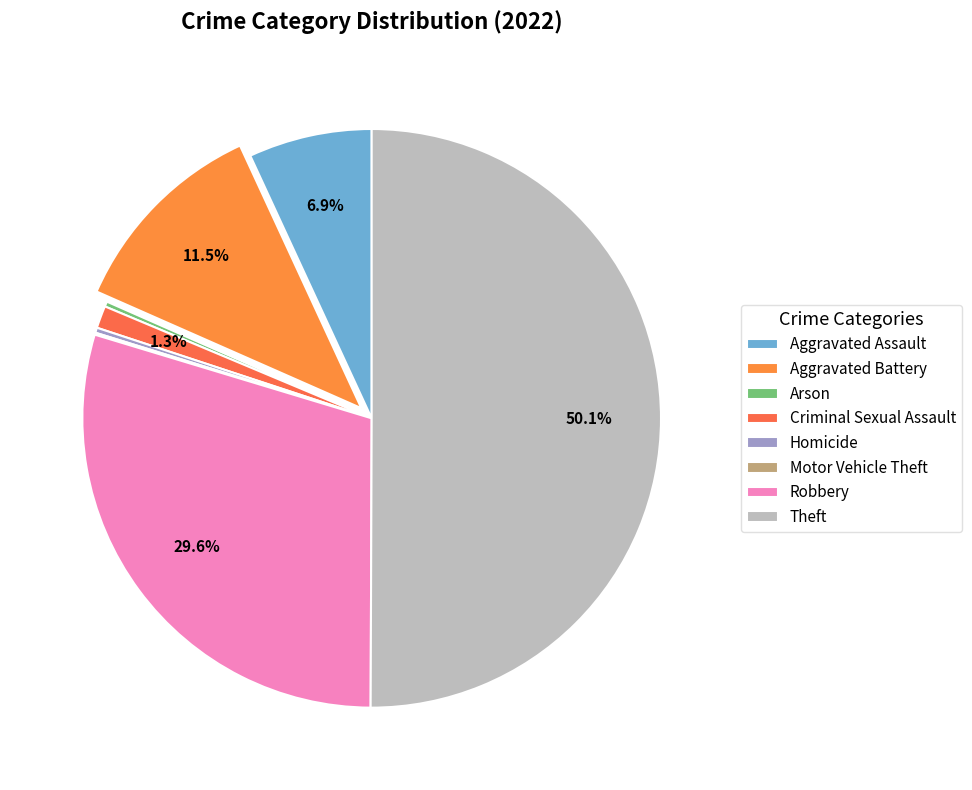

What is the total percentage of Robbery and Motor Vehicle Theft?

29.7%